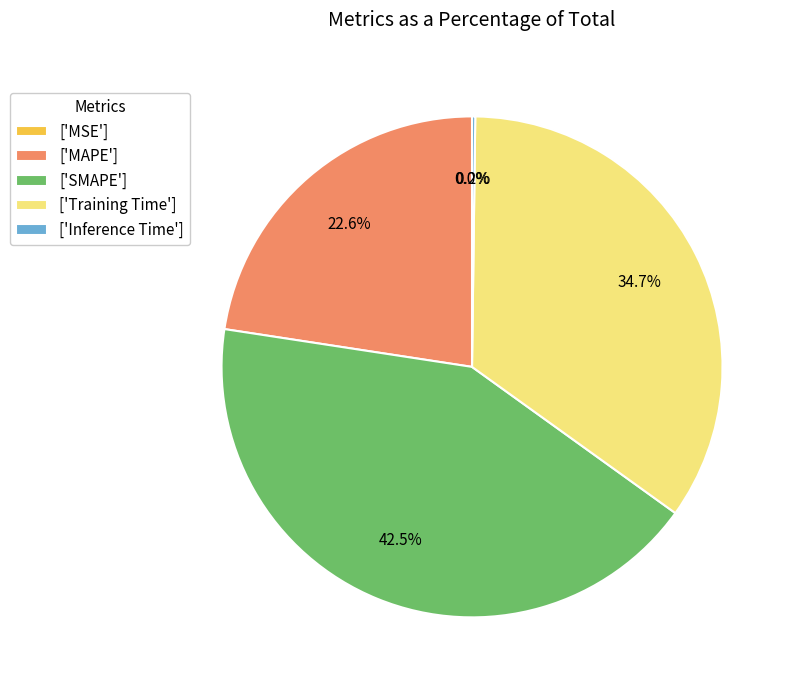

Combined, do ['SMAPE'] and ['MAPE'] account for over 50%?

Yes